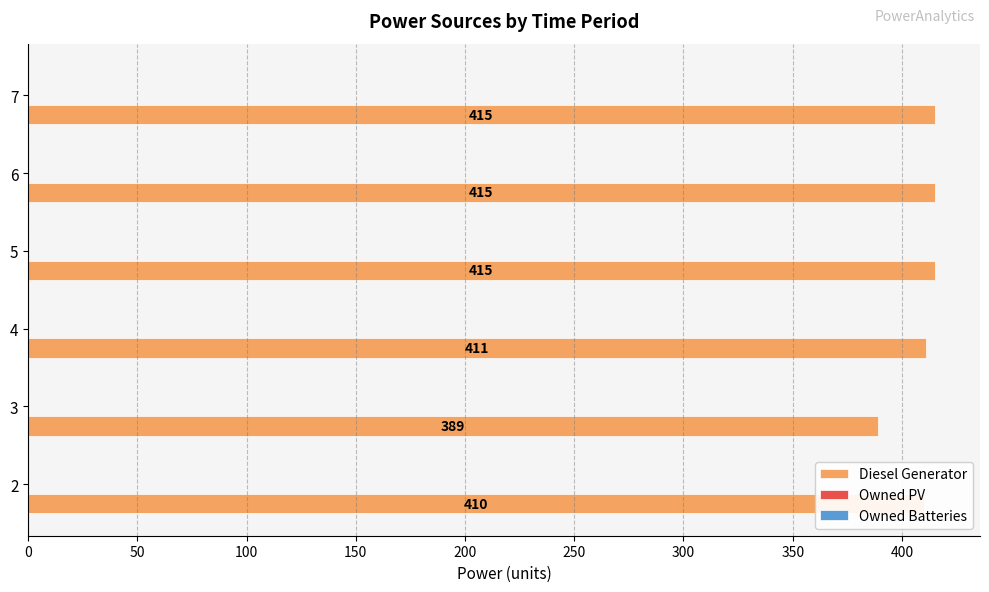

Which category has the lowest value across all series?

3